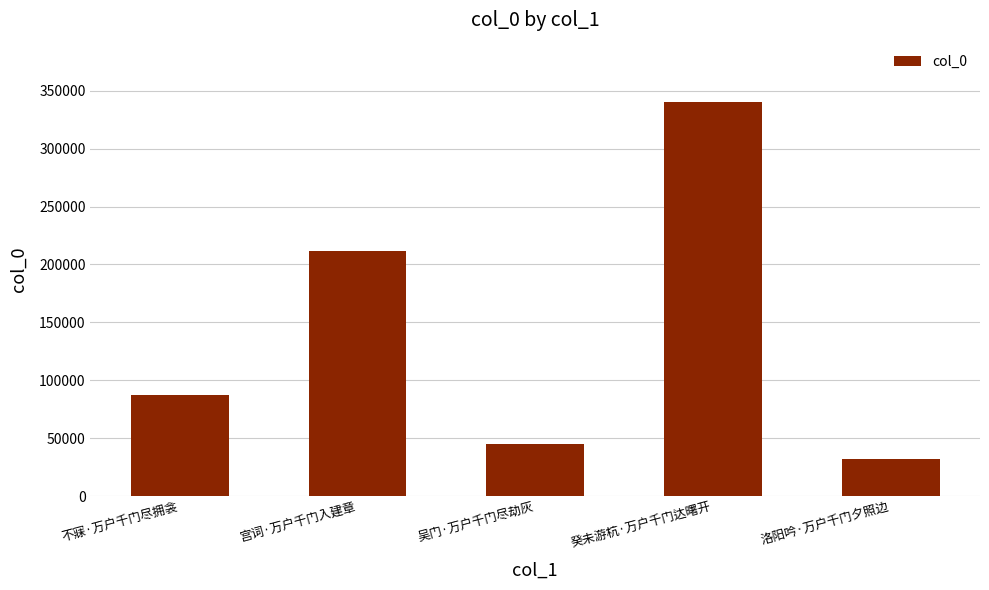

The chart shows a value of 60031 at 不寐·万户千门尽拥衾. True or false?

False